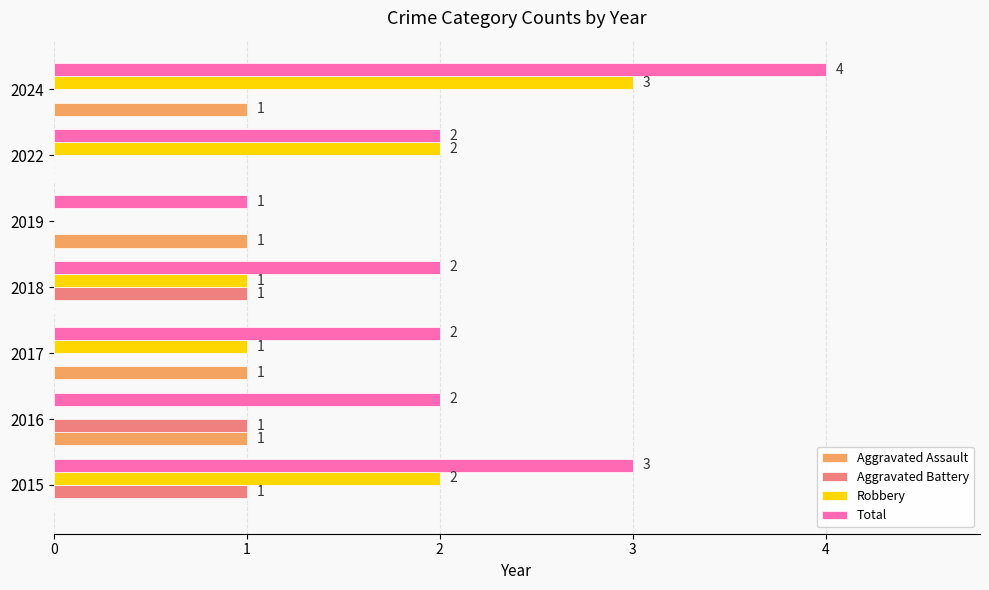

Which series has the largest total across all categories?

Total